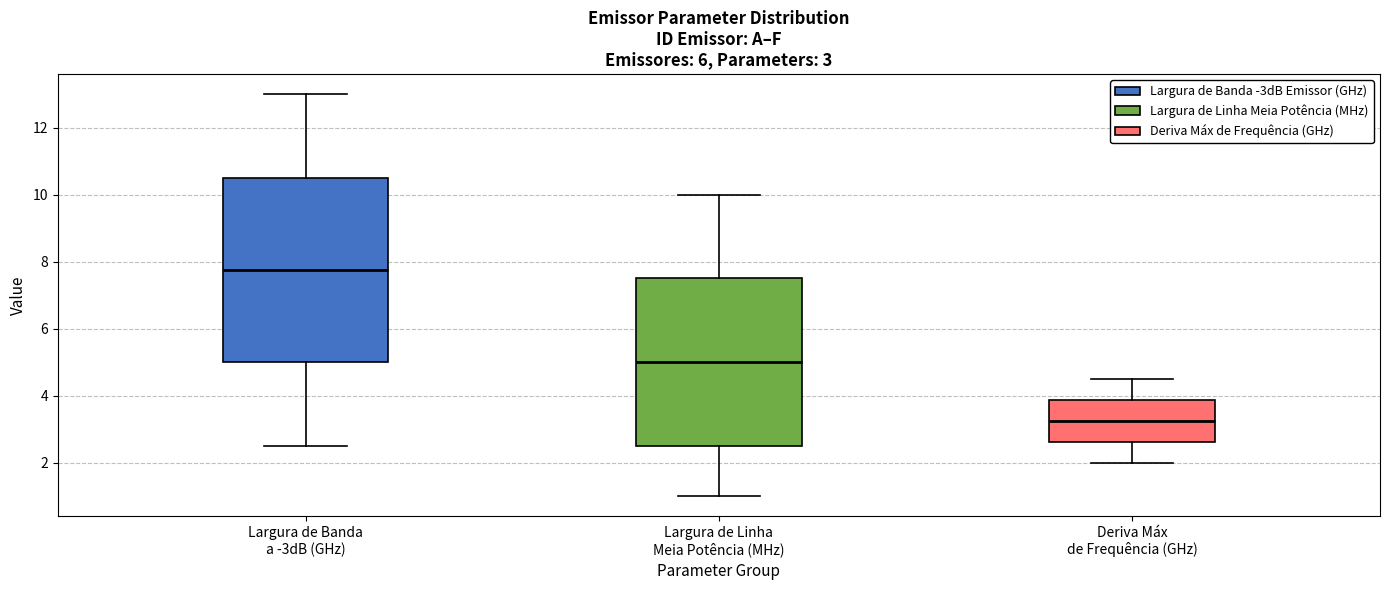

Which box's median line is the highest?

Largura de Banda a -3dB (GHz)